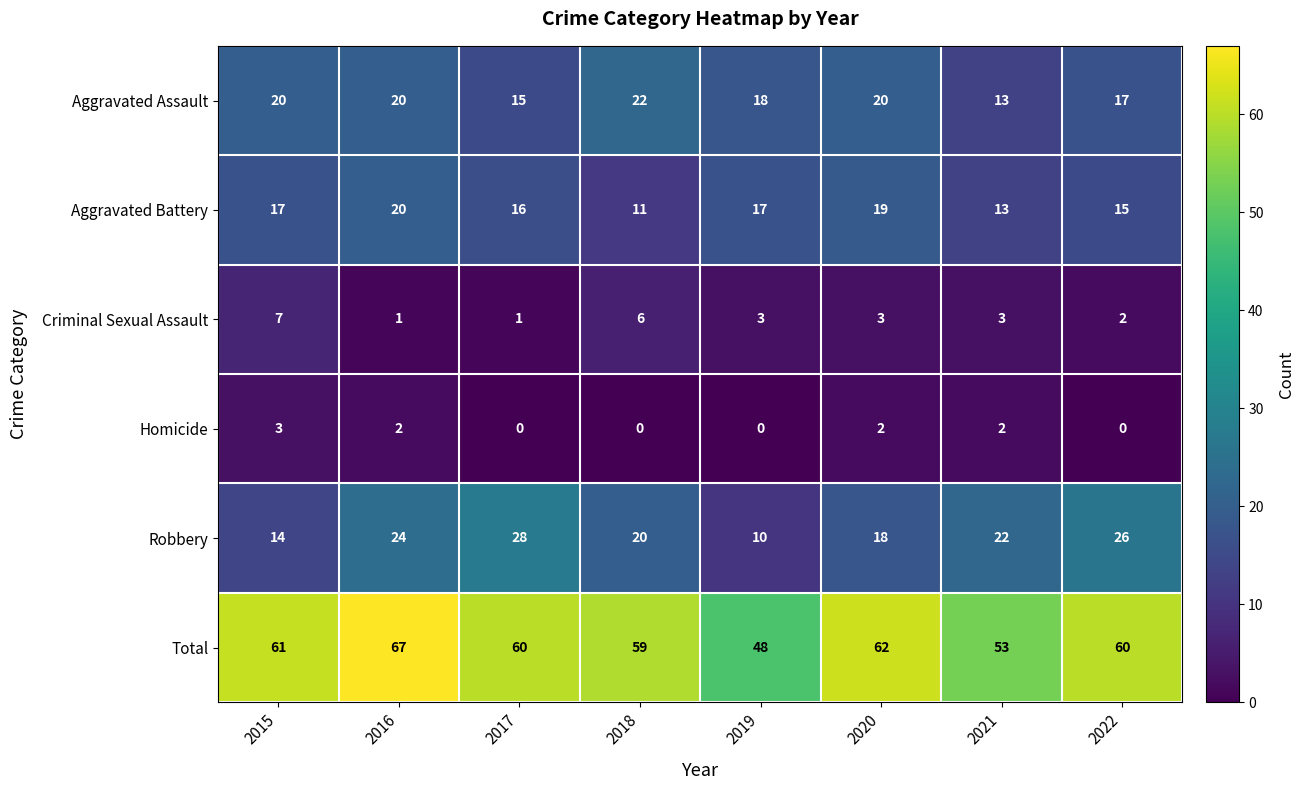

Rank the series at 2022 from lowest to highest value.

Homicide, Criminal Sexual Assault, Aggravated Battery, Aggravated Assault, Robbery, Total